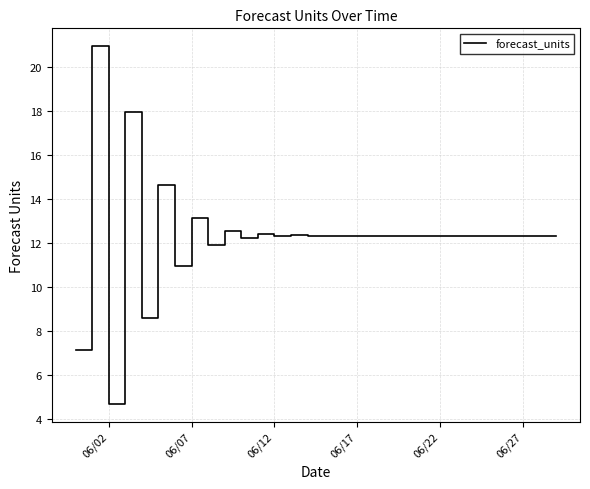

What is the difference between the maximum and minimum values?

16.2